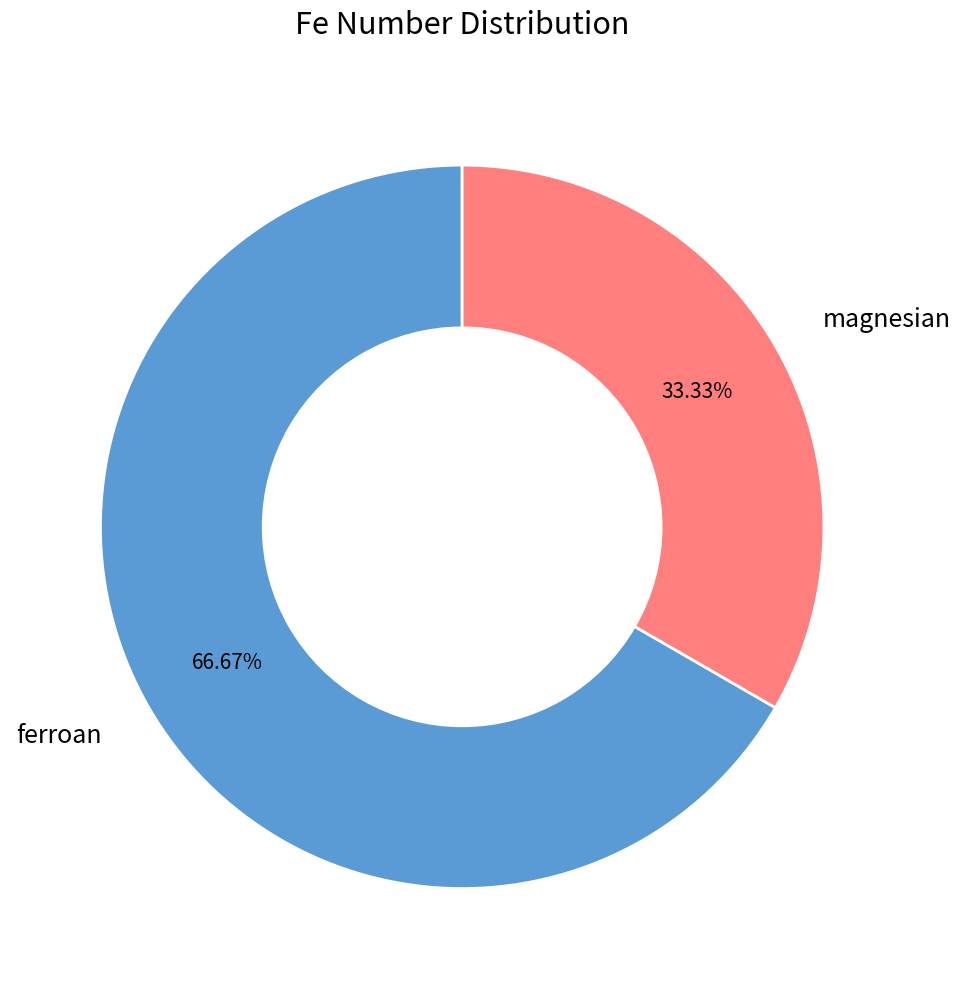

The ferroan slice represents 67% of the pie. True or false?

True